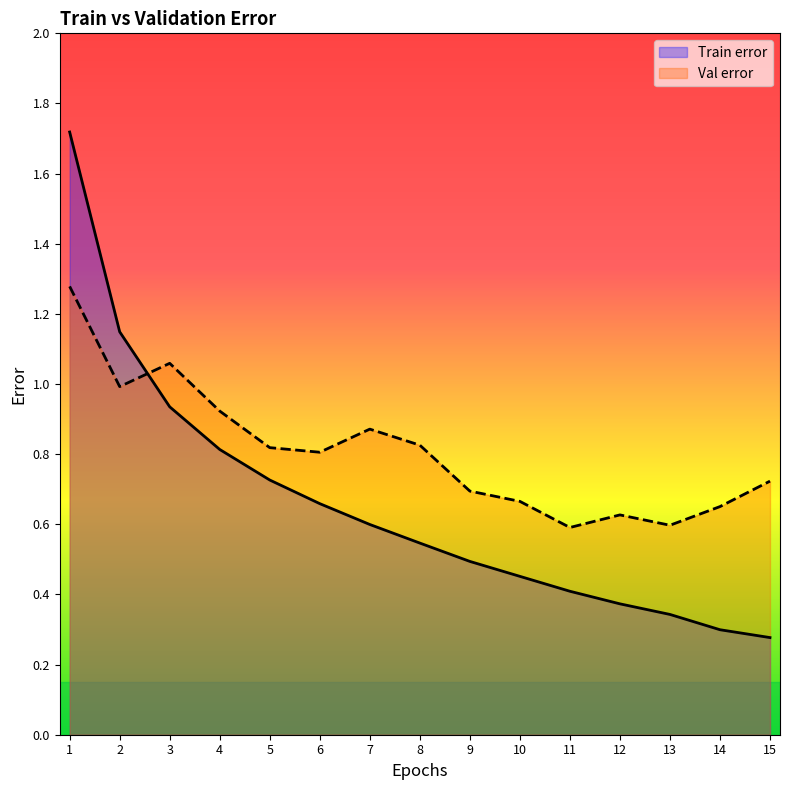

Reading left to right, list all the values displayed in this chart.

Train error: 1.7	1.1	0.9	0.8	0.7	0.7	0.6	0.5	0.5	0.5	0.4	0.4	0.3	0.3	0.3
Val error: 1.3	1.0	1.1	0.9	0.8	0.8	0.9	0.8	0.7	0.7	0.6	0.6	0.6	0.7	0.7